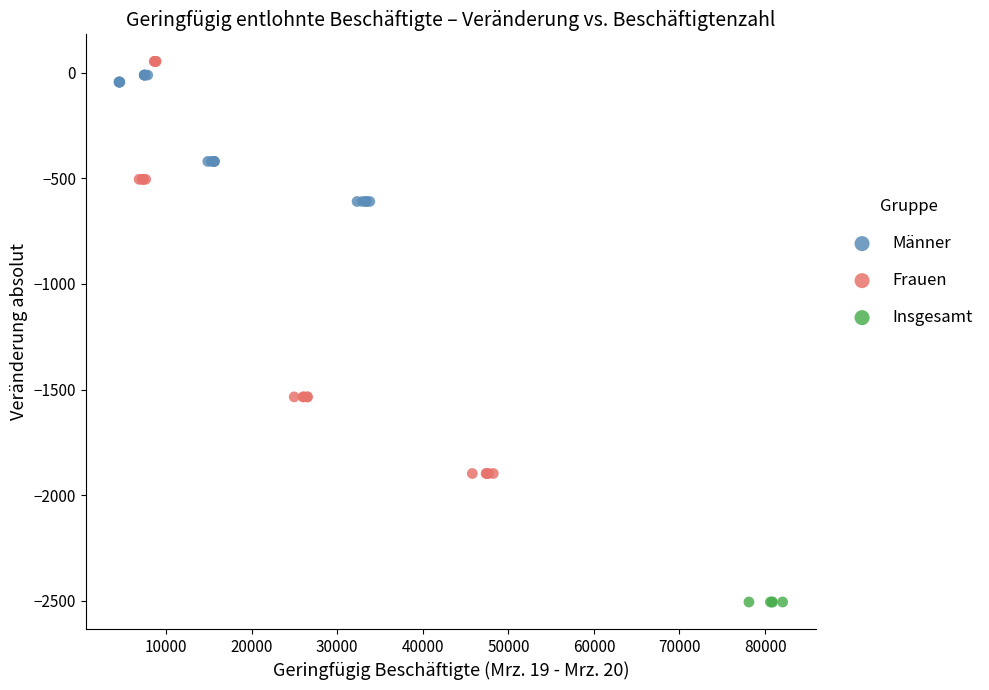

Which series contains the lowest Y value?

Insgesamt